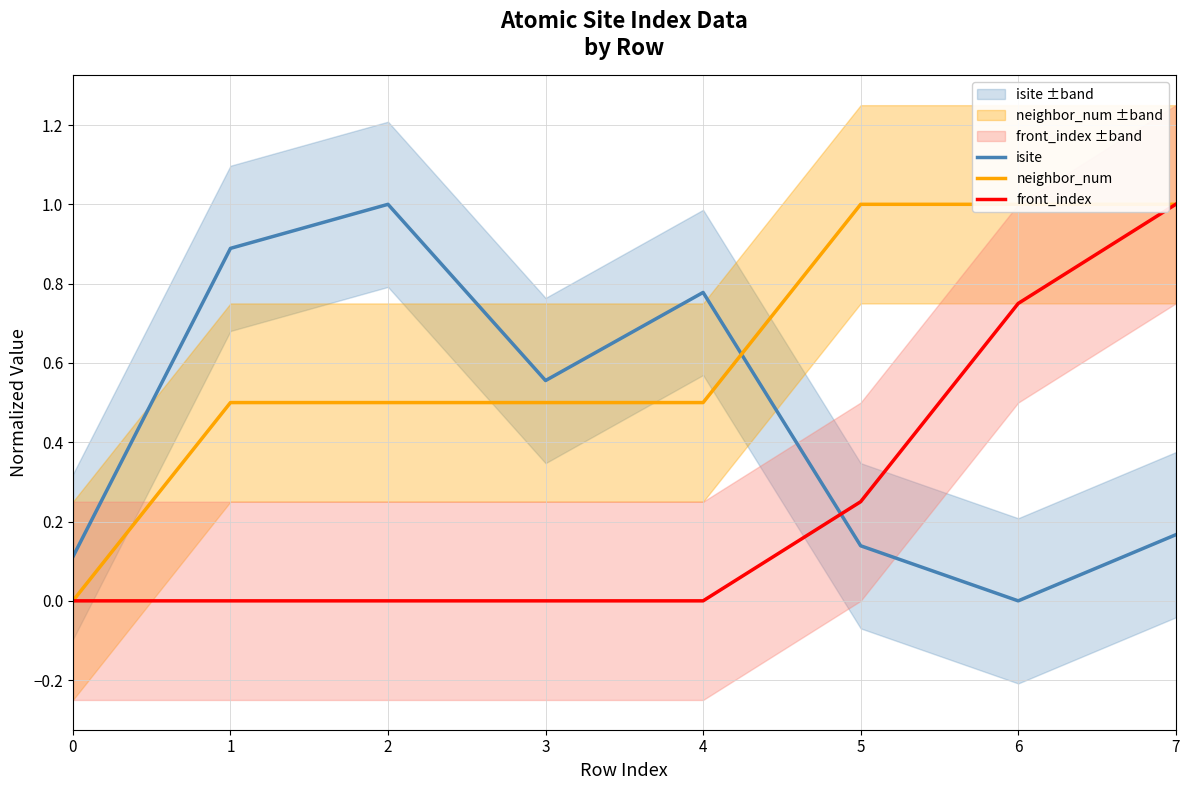

Is the value of isite at 5 greater than the value of neighbor_num at 2?

No